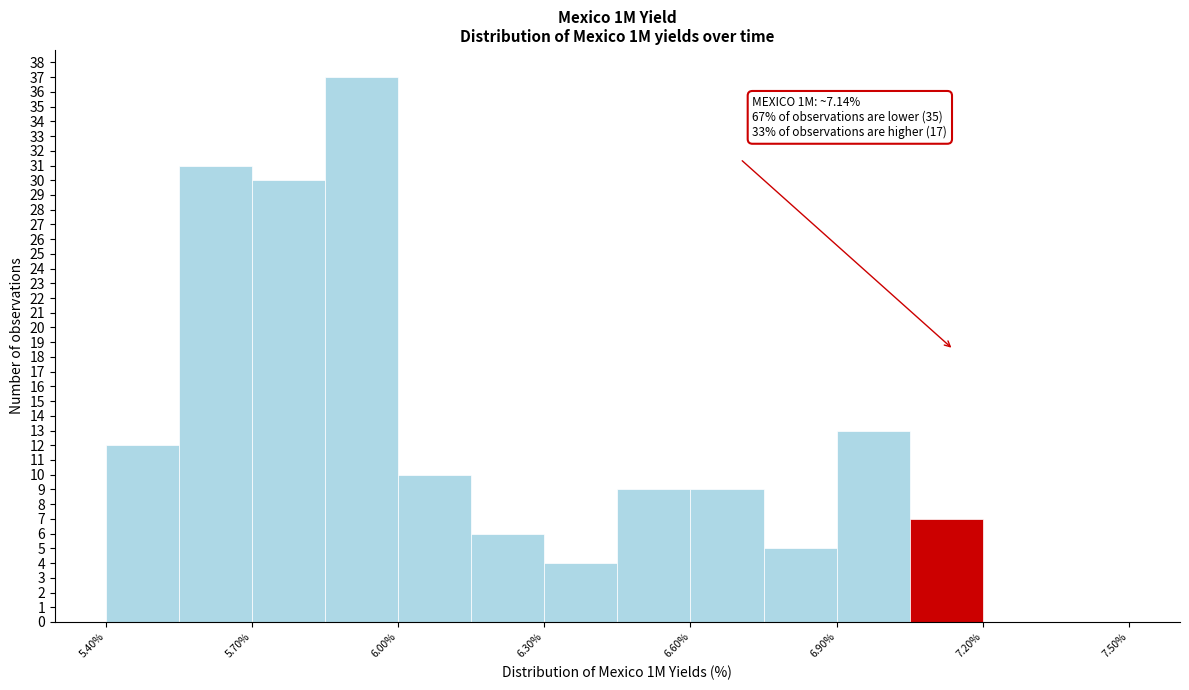

Read against the x-axis, roughly where is the centre of the tallest bar?

5.95